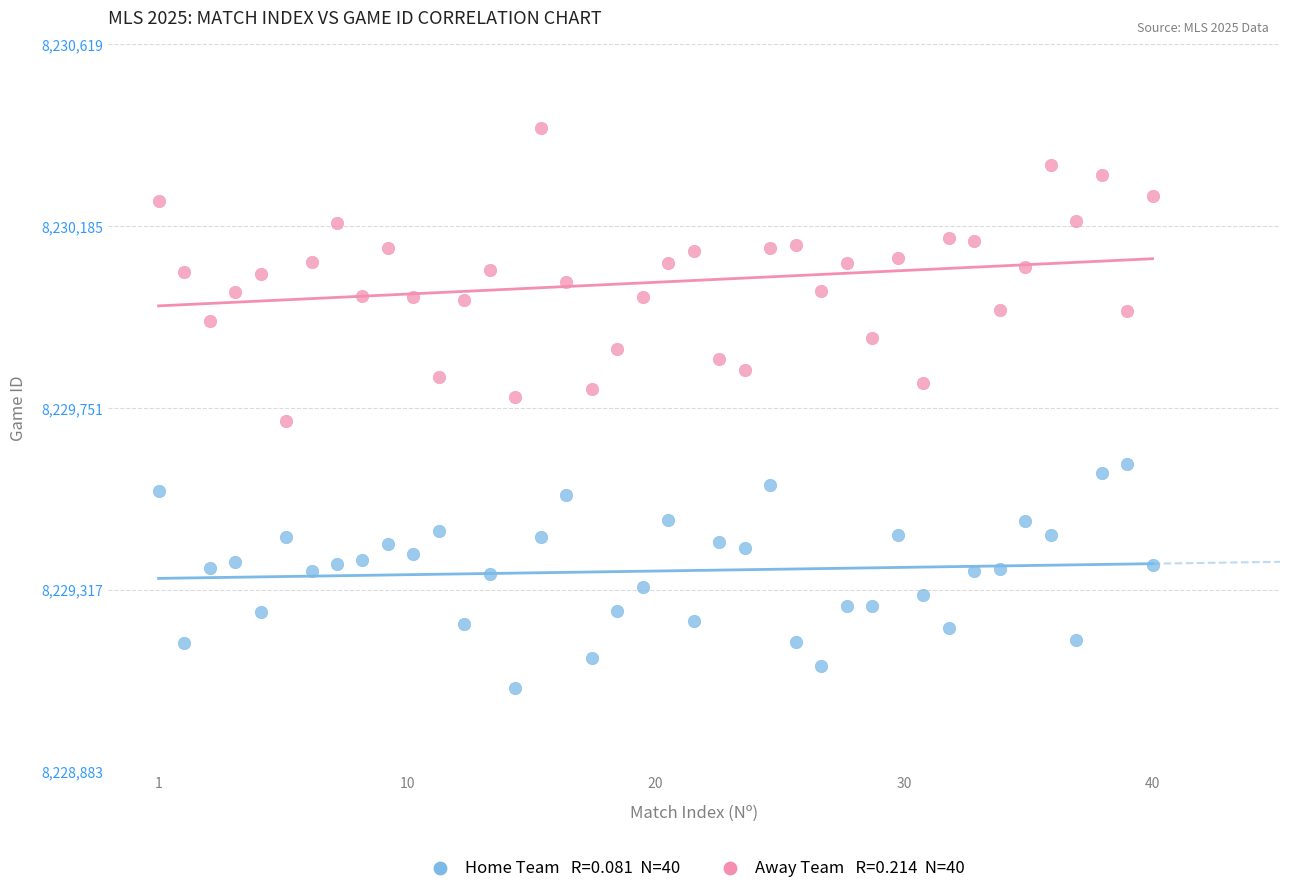

Across all data points, what is the range of X values (max minus min)?

39